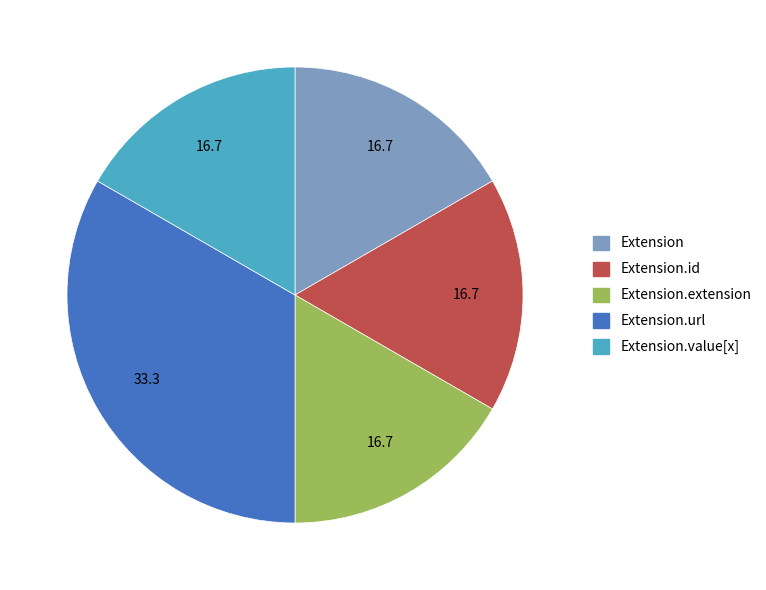

Is there any slice that represents more than half of the pie?

No